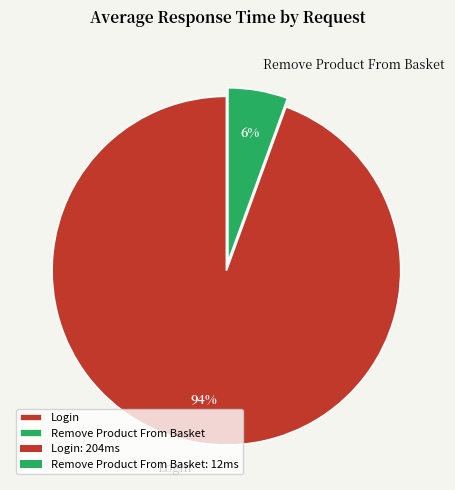

Combined, do Login and Remove Product From Basket account for over 50%?

Yes